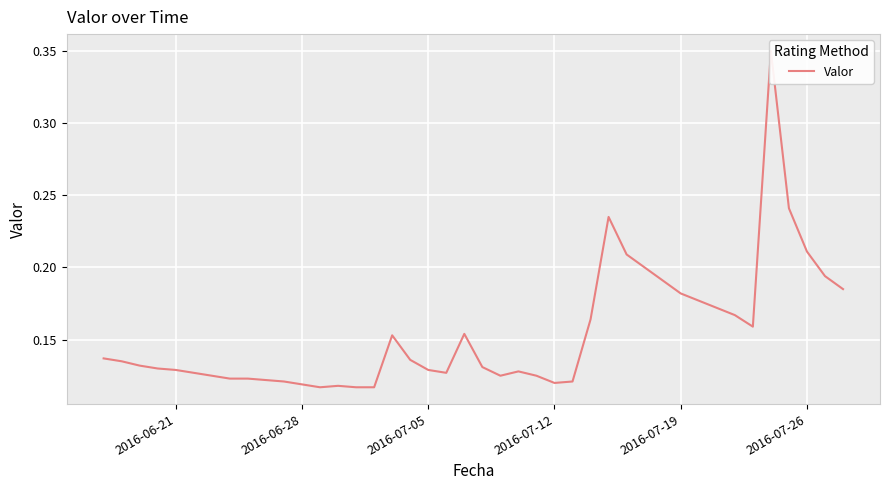

What is the maximum value shown in the chart?

0.3